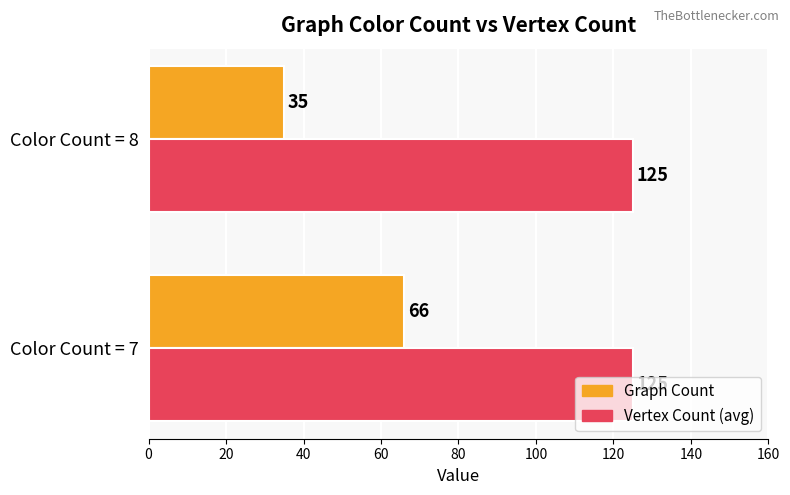

At which category is the sum across all series the highest?

Color Count = 7